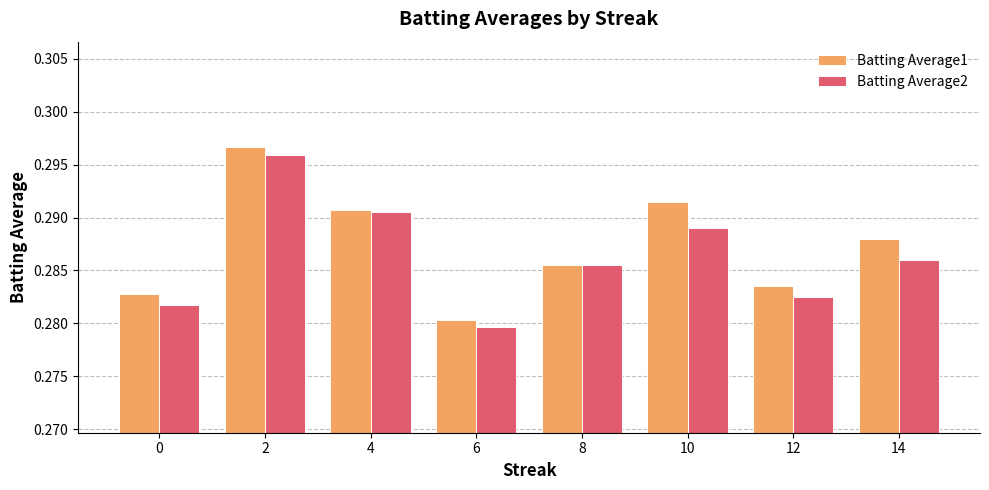

At which label does Batting Average1 reach its minimum?

6